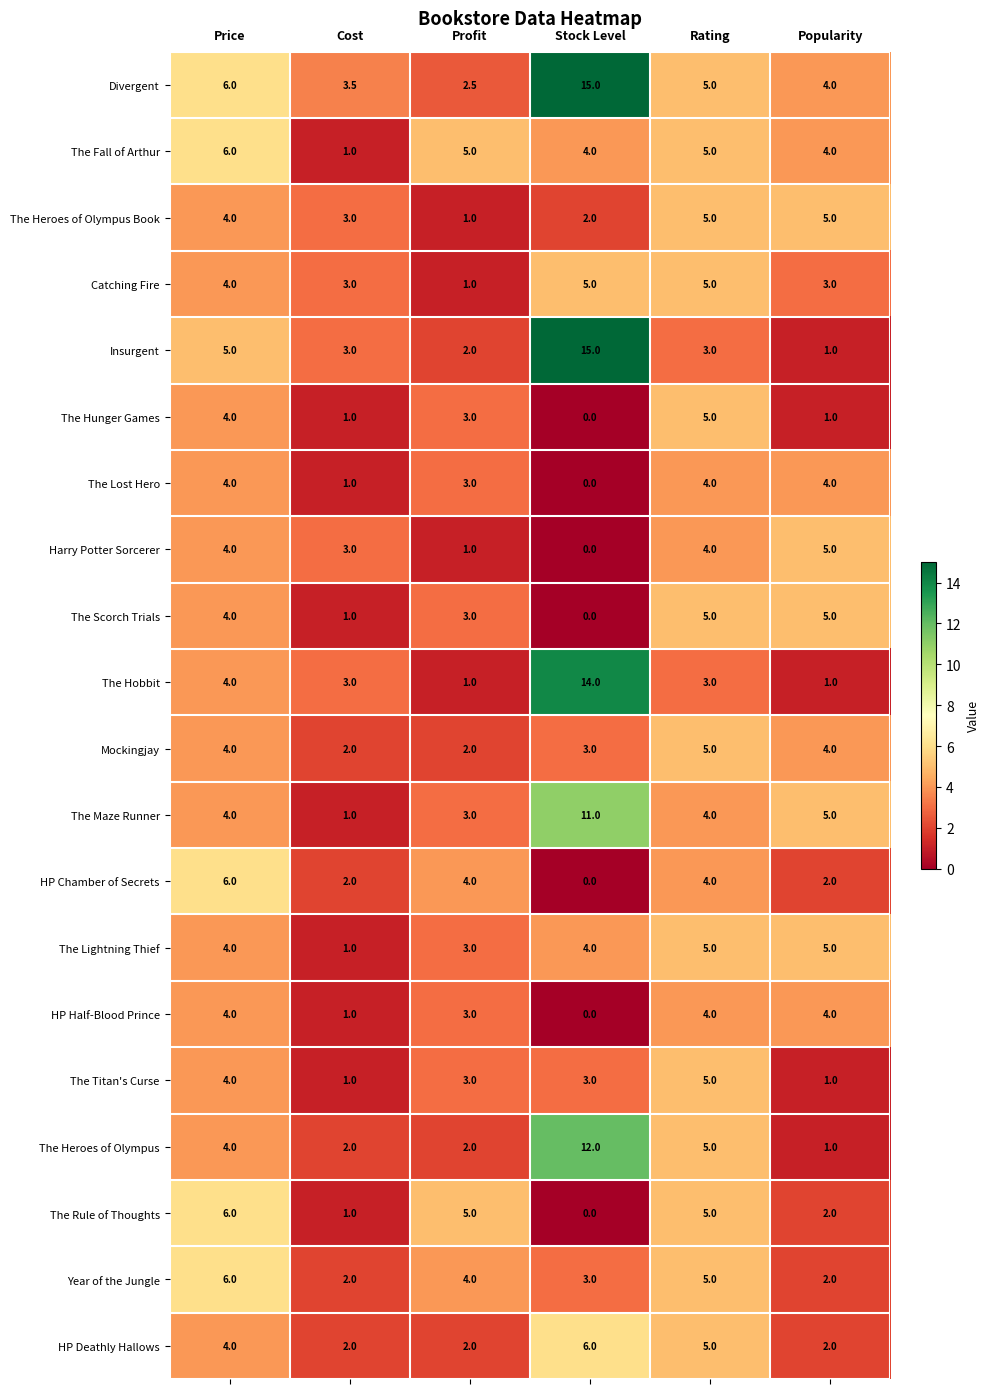

What is the difference between the highest and lowest values at Rating?

2.0